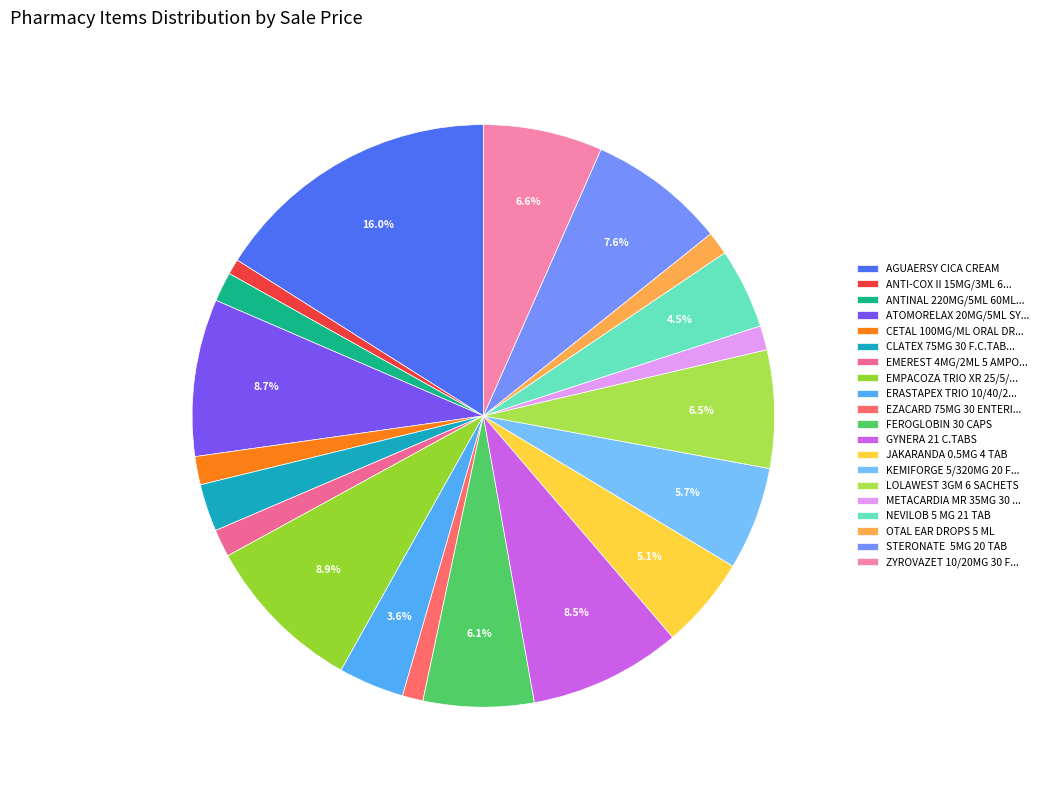

Count the number of slices in the pie.

20